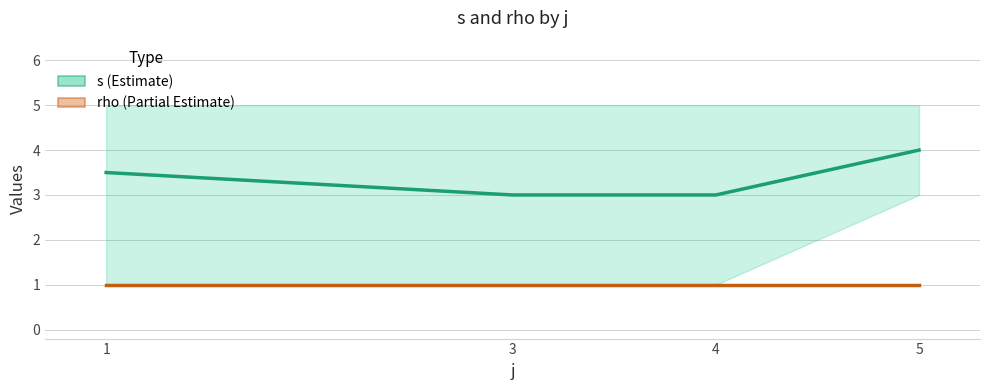

What is the maximum value for s (Estimate)?

4.0